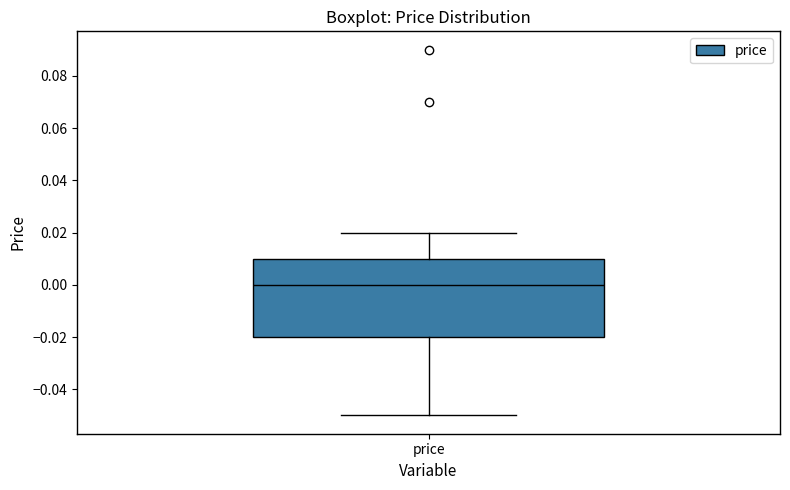

Transcribe this box plot: give where the median line is, the range the box spans, and where the two whiskers end, as read against the y-axis. The values are not printed on the chart, so give them approximately, as read against the axis.

median 0.00, box -0.02 to 0.01, whiskers -0.05 to 0.02